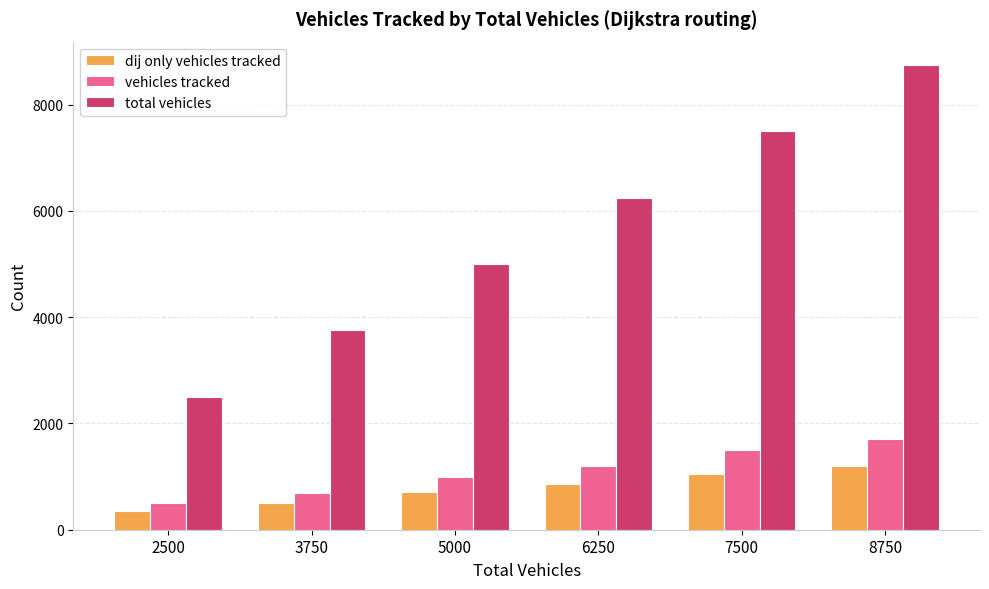

What is the difference between the highest and lowest values at 8750?

7558